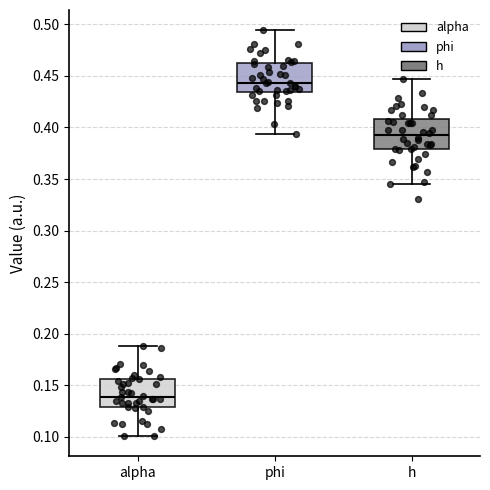

Reading left to right, transcribe this box plot: for each box, give where its median line is, the range the box spans, and where its two whiskers end, as read against the y-axis. The values are not printed on the chart, so give them approximately, as read against the axis.

alpha: median 0.140, box 0.130 to 0.155, whiskers 0.100 to 0.190
phi: median 0.445, box 0.435 to 0.460, whiskers 0.395 to 0.495
h: median 0.390, box 0.380 to 0.410, whiskers 0.345 to 0.445